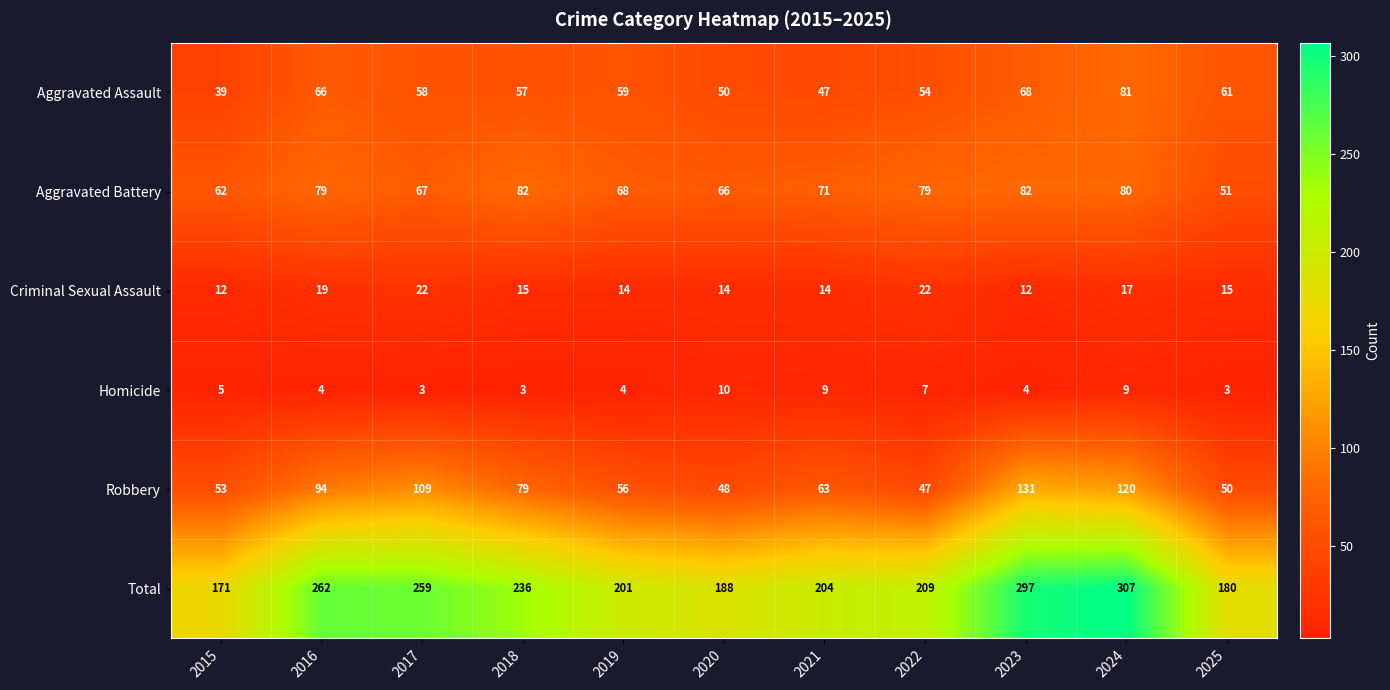

What is the sum of all Total values?

2514